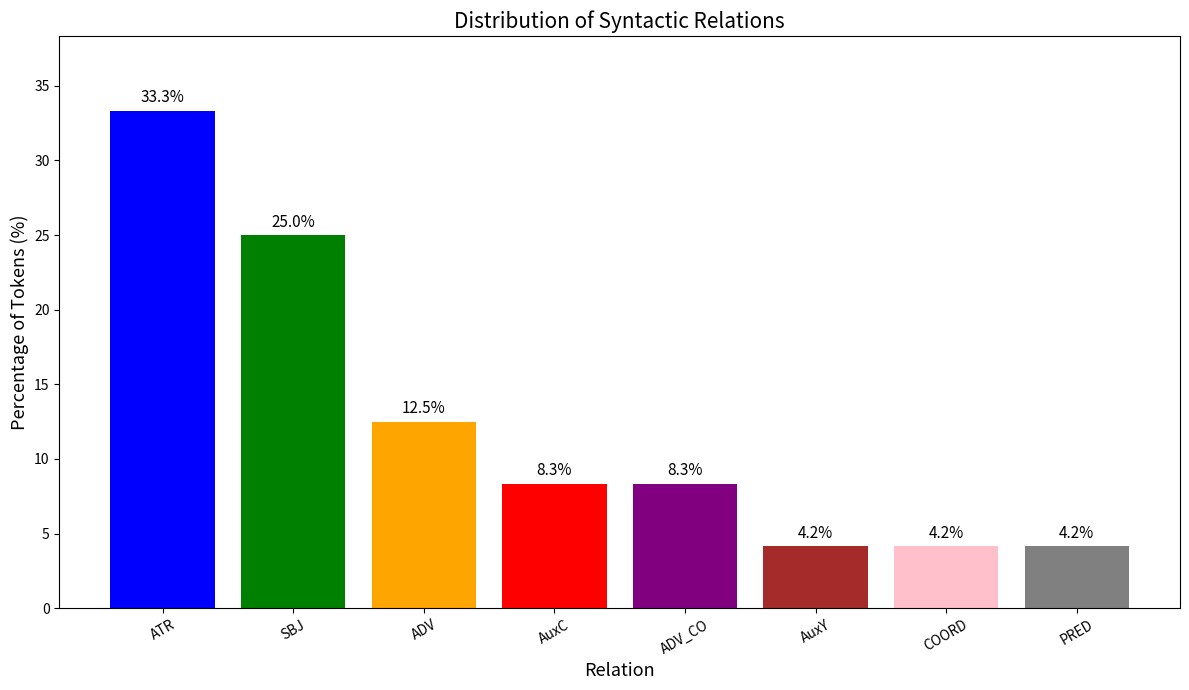

What is the greatest value displayed?

33.3